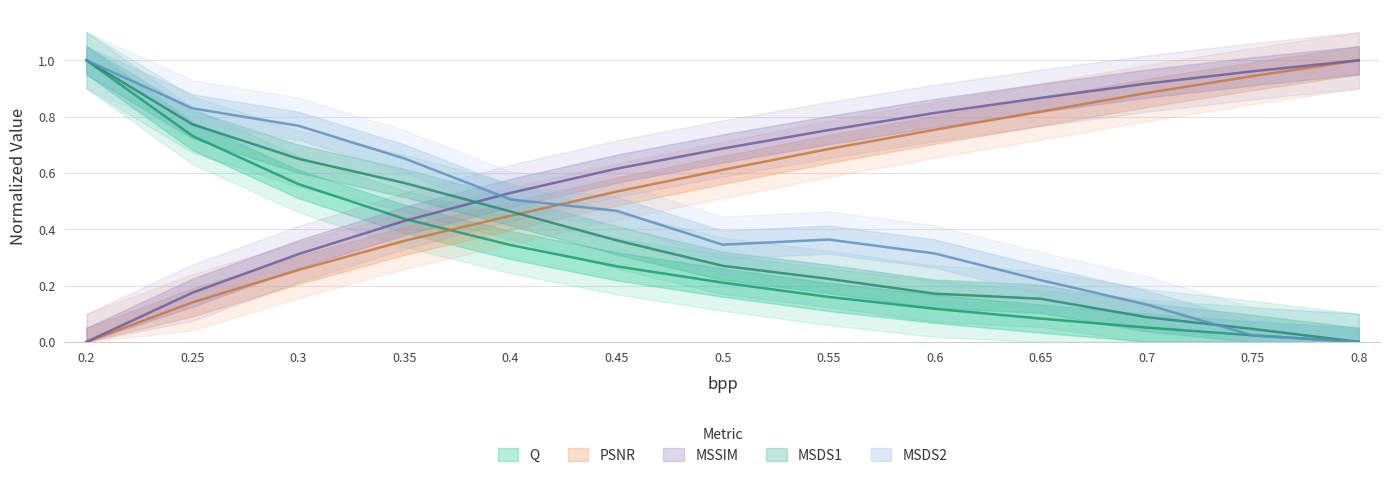

Reading left to right, transcribe all the data shown in this chart.

Q: 1.0	0.7	0.6	0.4	0.3	0.3	0.2	0.2	0.1	0.1	0.1	0.0	0.0
PSNR: 0.0	0.1	0.3	0.4	0.4	0.5	0.6	0.7	0.8	0.8	0.9	0.9	1.0
MSSIM: 0.0	0.2	0.3	0.4	0.5	0.6	0.7	0.8	0.8	0.9	0.9	1.0	1.0
MSDS1: 1.0	0.8	0.7	0.6	0.5	0.4	0.3	0.2	0.2	0.2	0.1	0.0	0.0
MSDS2: 1.0	0.8	0.8	0.7	0.5	0.5	0.3	0.4	0.3	0.2	0.1	0.0	0.0